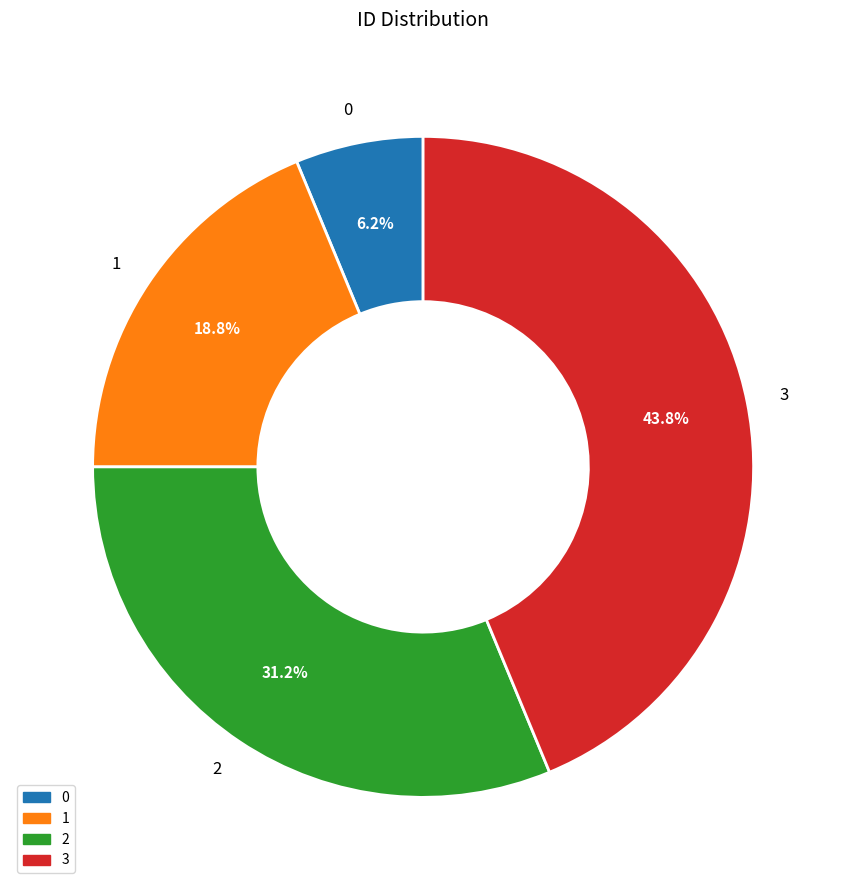

To the nearest percent, what is the average slice percentage?

25%